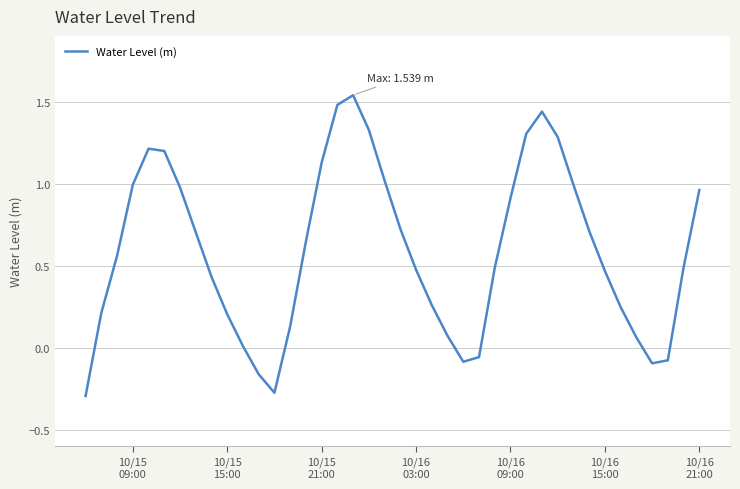

Does the chart display data point markers on the line(s)?

No